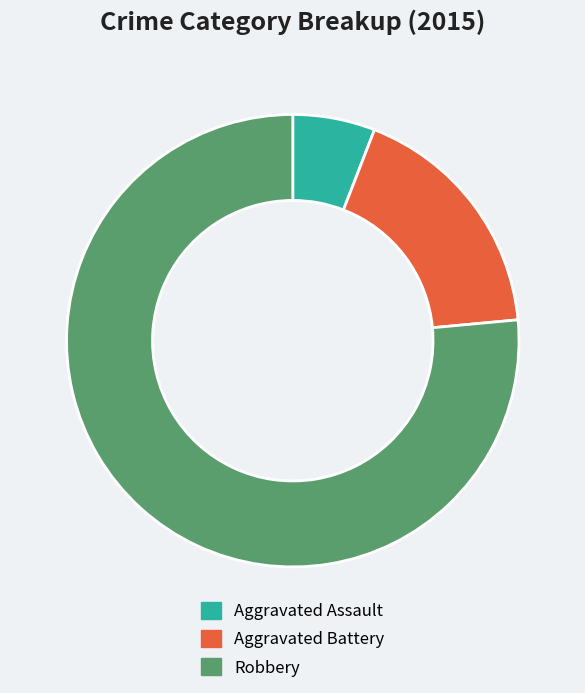

Do Aggravated Assault and Robbery together represent more than half of the pie?

Yes